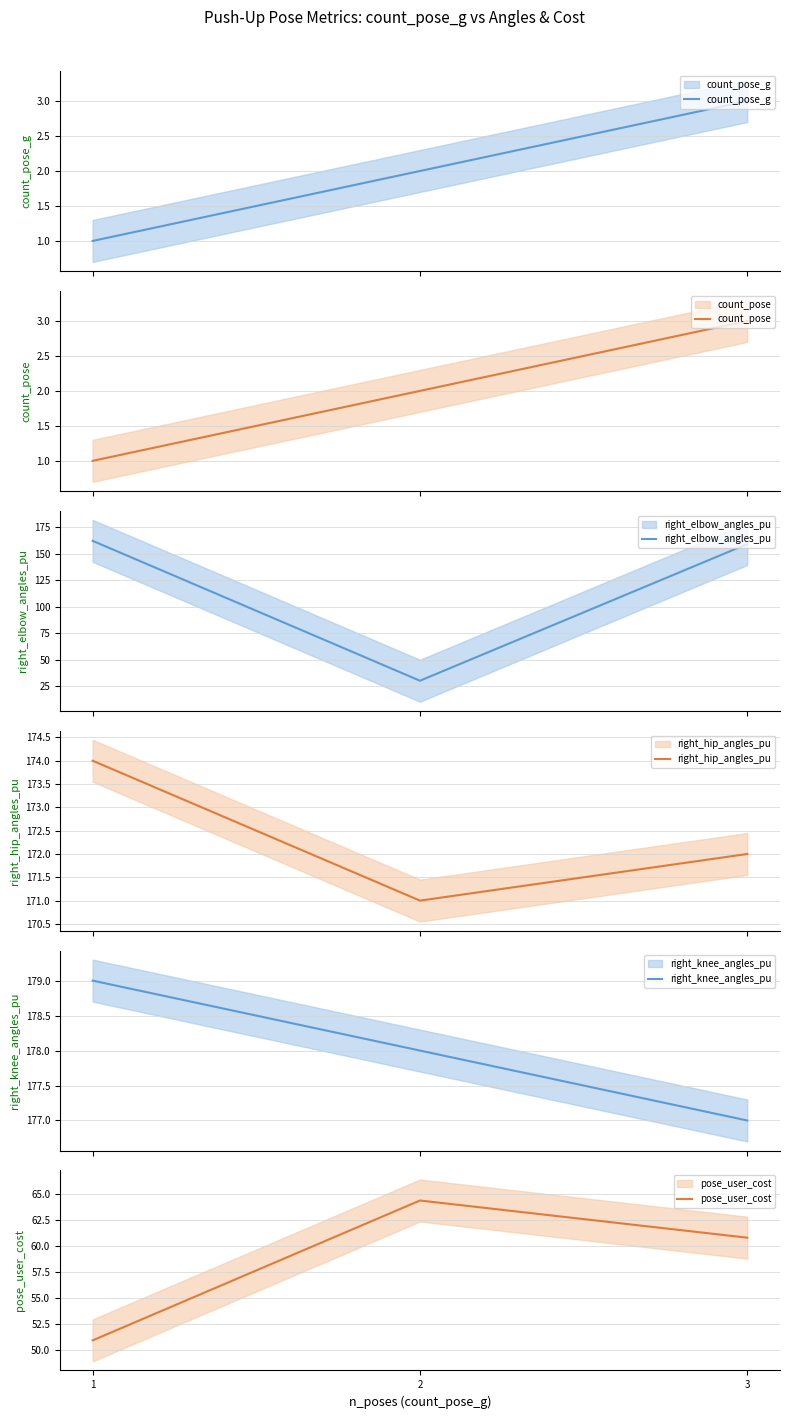

What are all the series names shown in the legend?

count_pose_g, count_pose, right_elbow_angles_pu, right_hip_angles_pu, right_knee_angles_pu, pose_user_cost